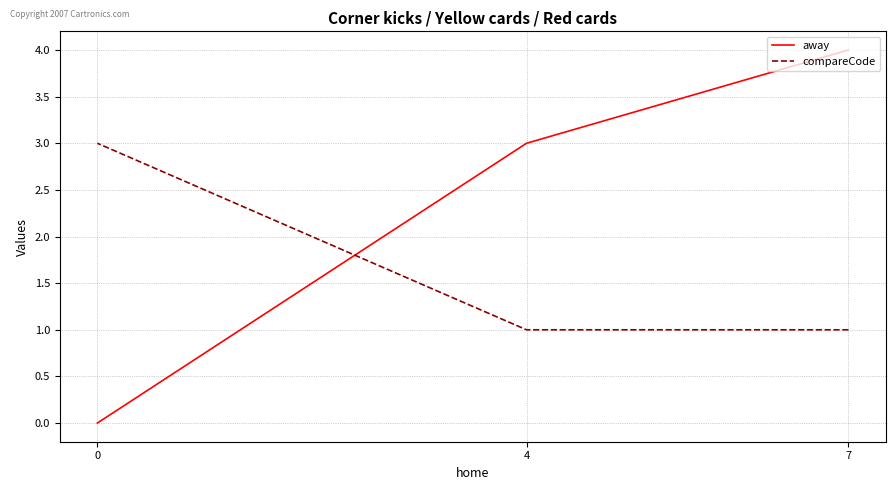

Which series has the widest spread of values?

away